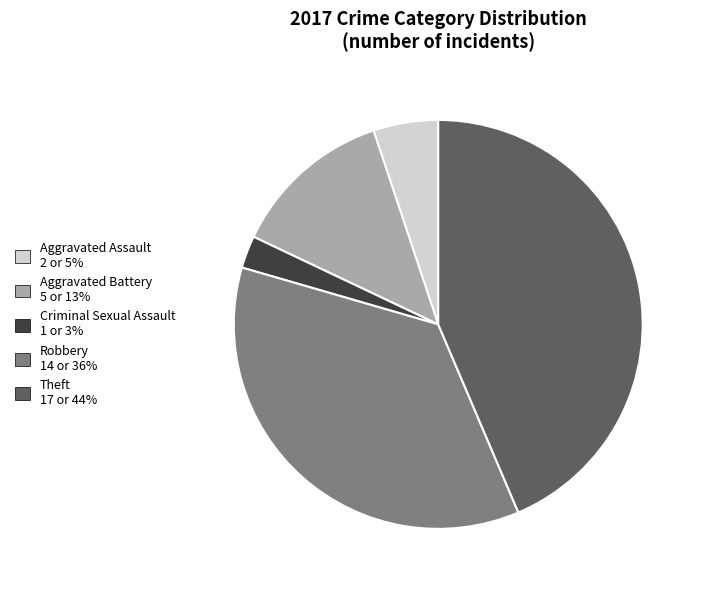

Is there a majority slice in this chart?

No